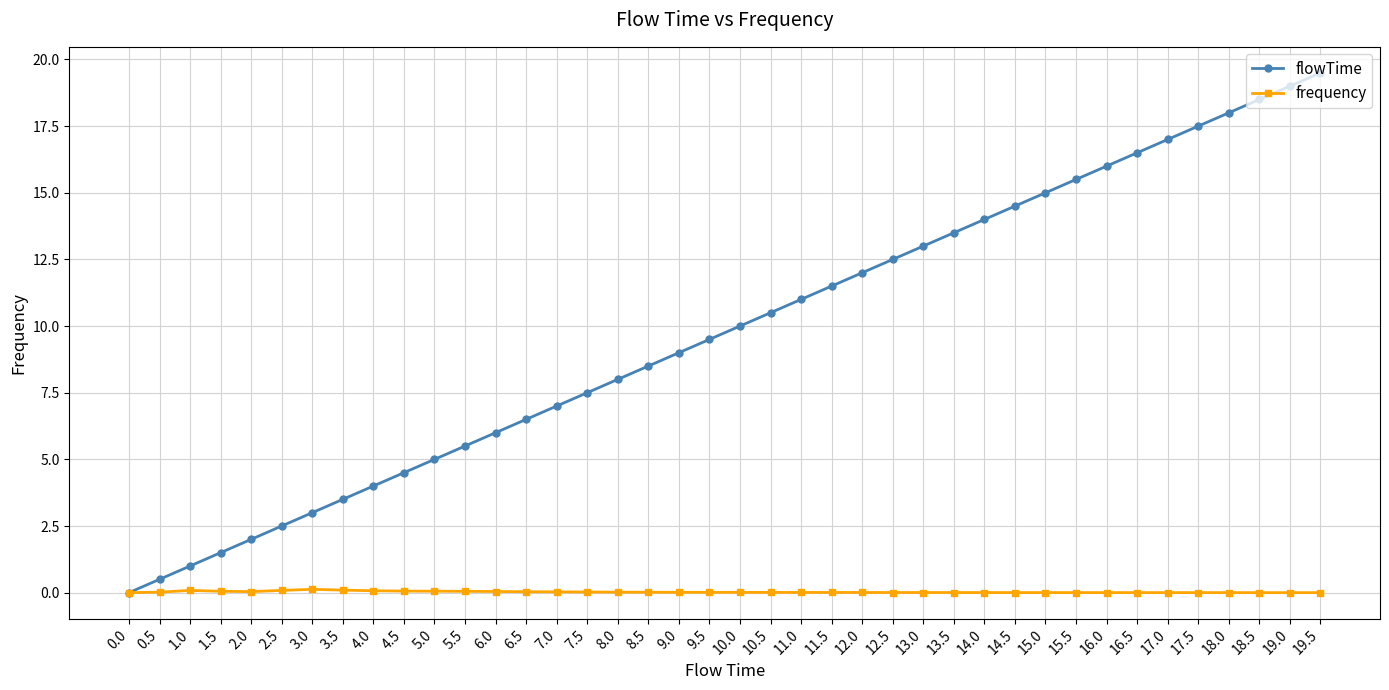

What is the label of the 11th point from the left?

5.0